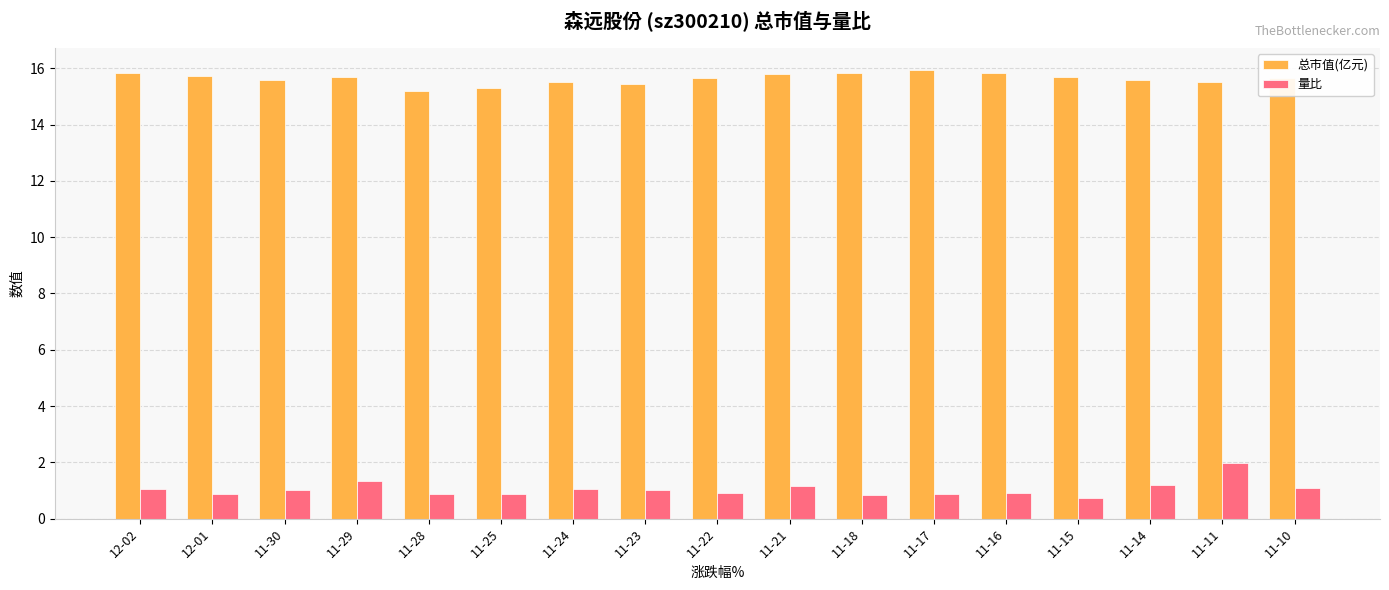

What is the smallest value displayed?

0.7